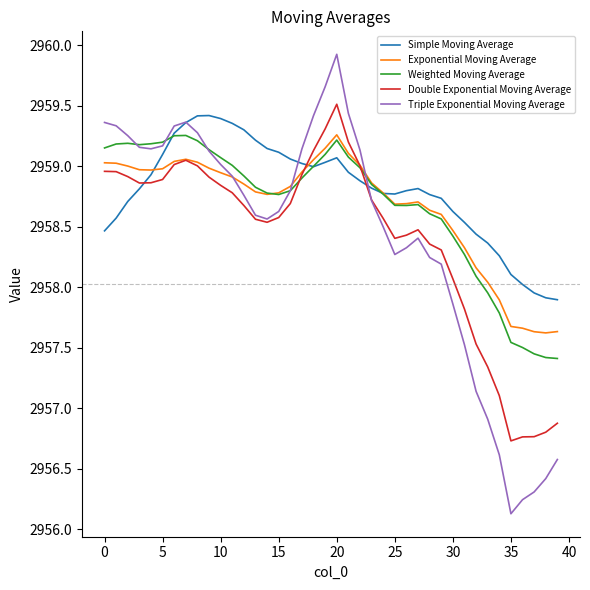

What is the smallest value displayed?

2956.1